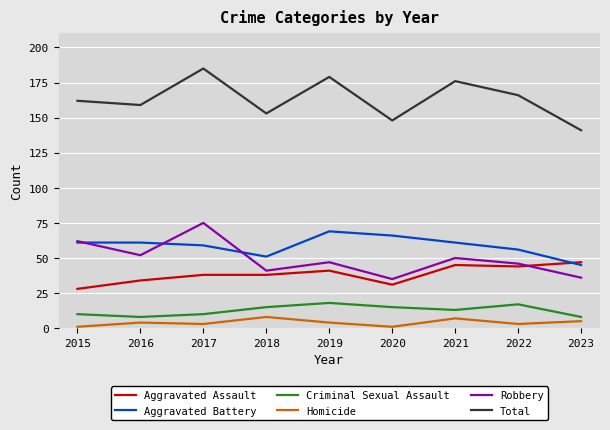

True or false: Aggravated Assault and Criminal Sexual Assault intersect in this chart.

False